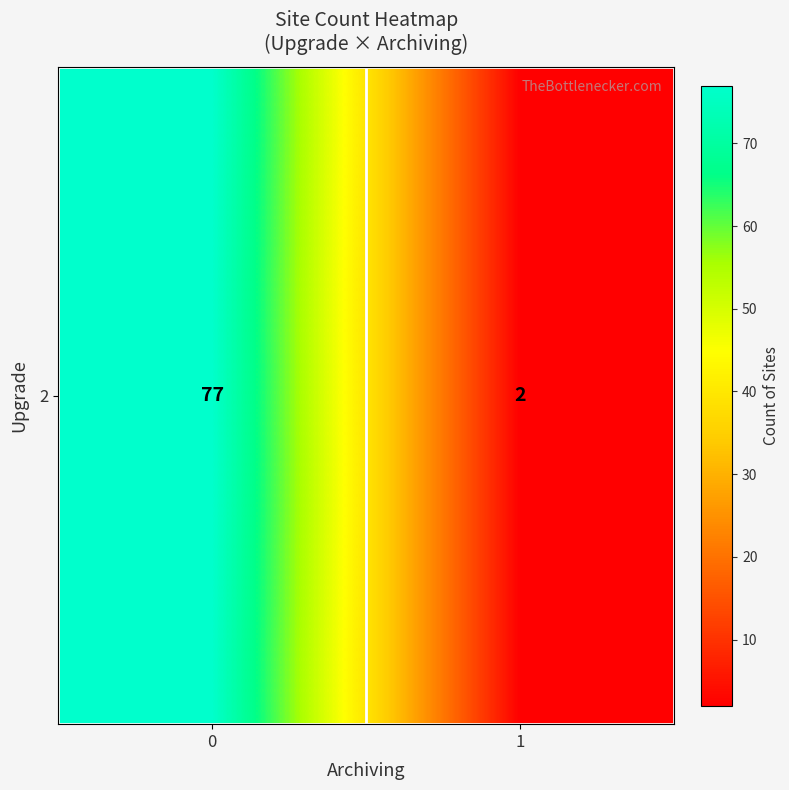

What is the change in value from 0 to 1?

-75